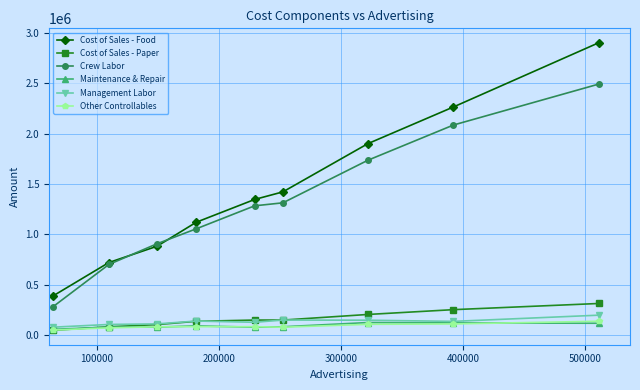

What is the value of the Cost of Sales - Food point at the 8th from the left?

2266305